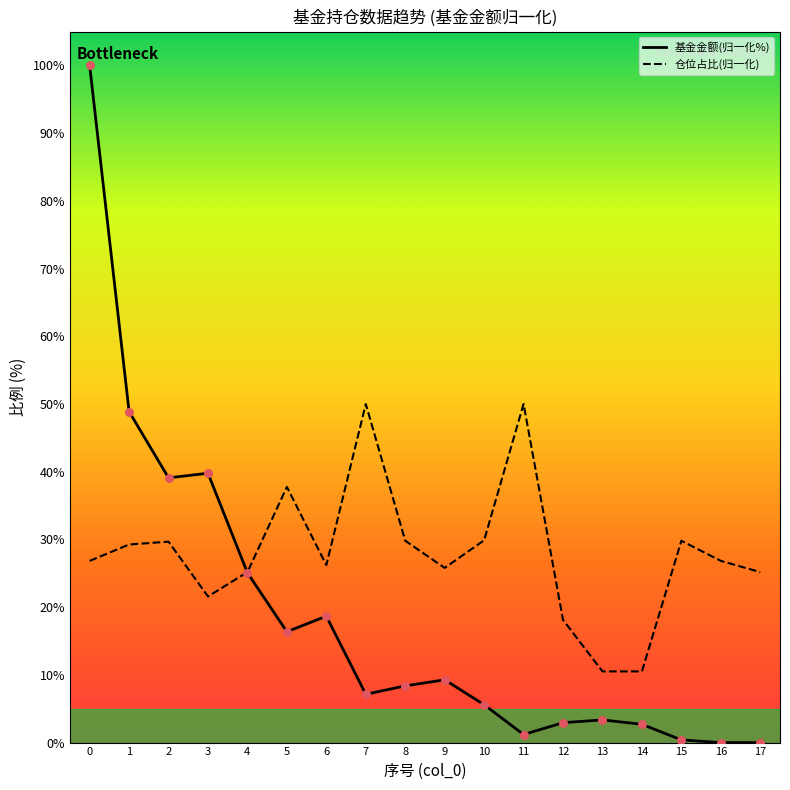

At how many categories does at least one series exceed 1?

18